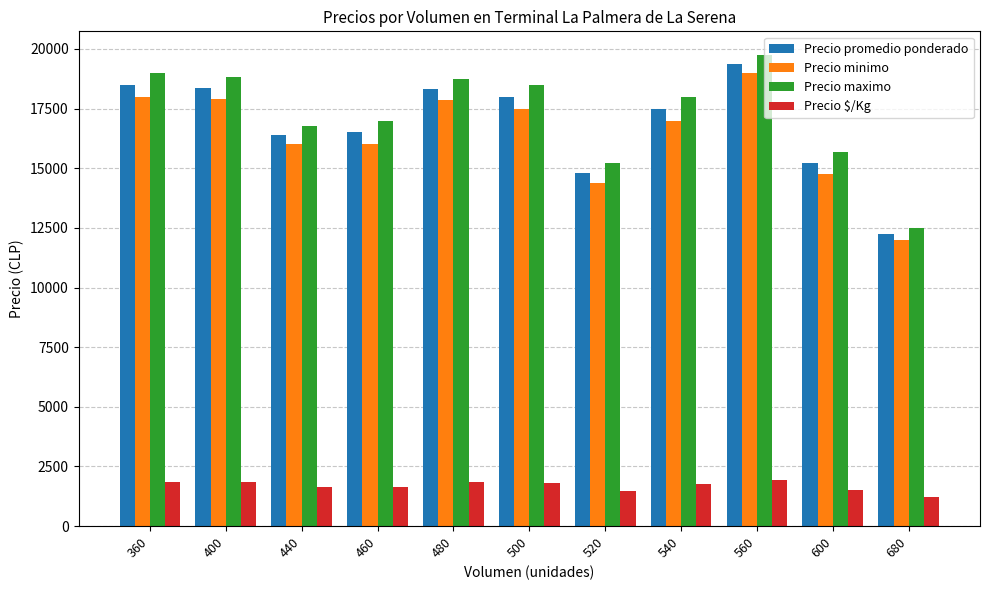

At which category does the chart reach its minimum across all series?

680